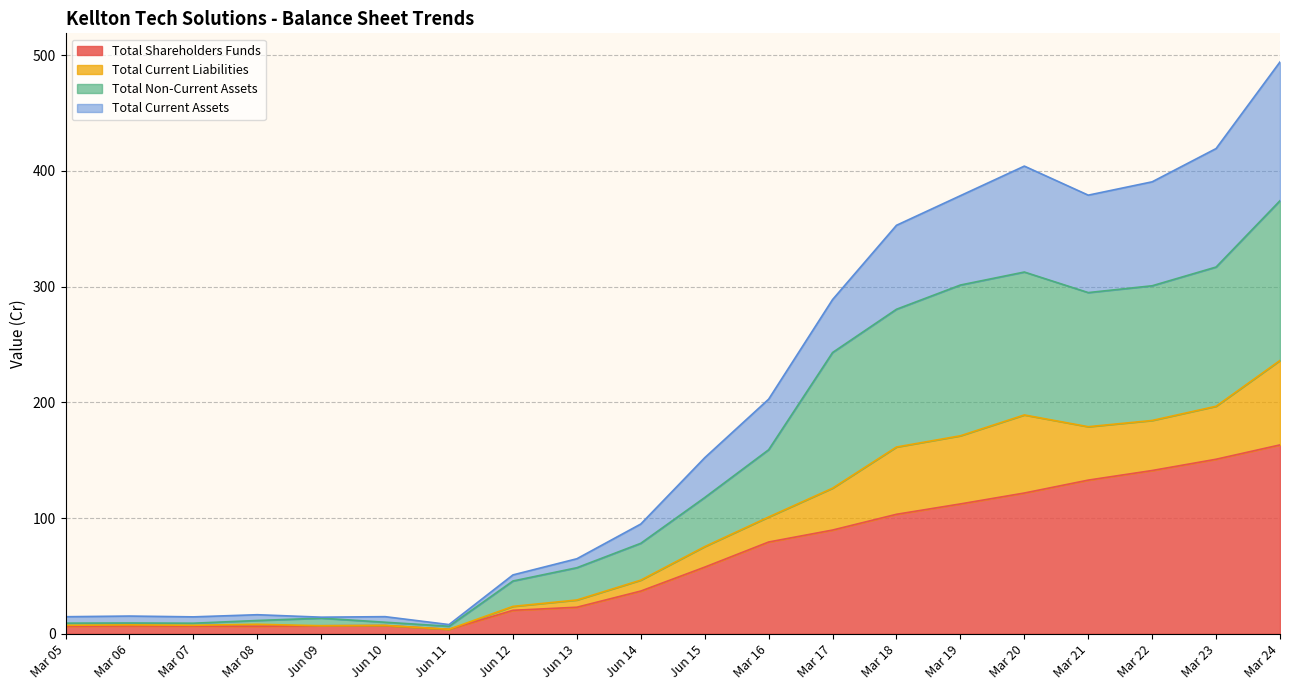

How many values in the Total Shareholders Funds series are below 57?

10